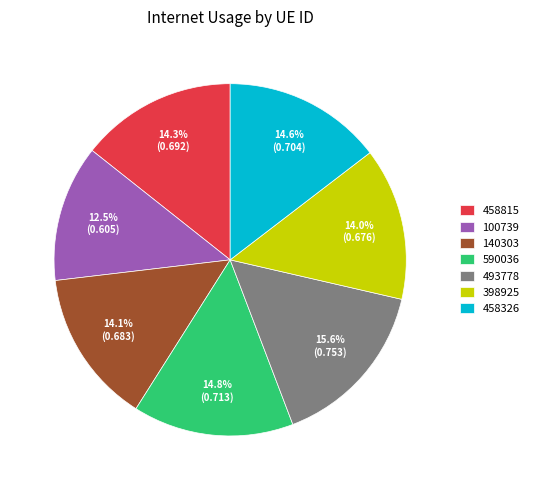

Does any single category account for the majority?

No